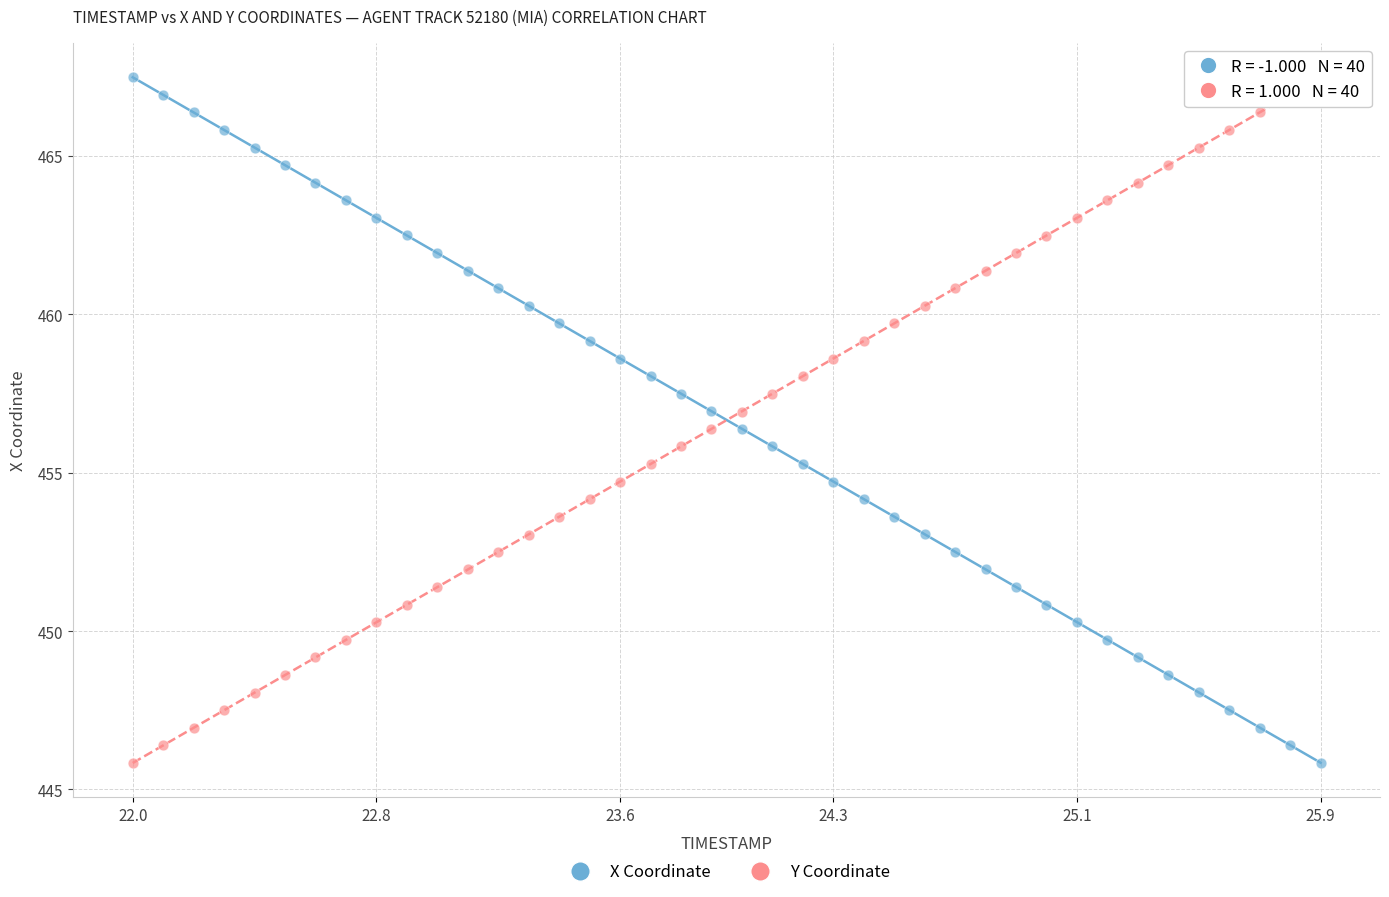

What is the X range (max minus min) for the scatter plot?

3.9